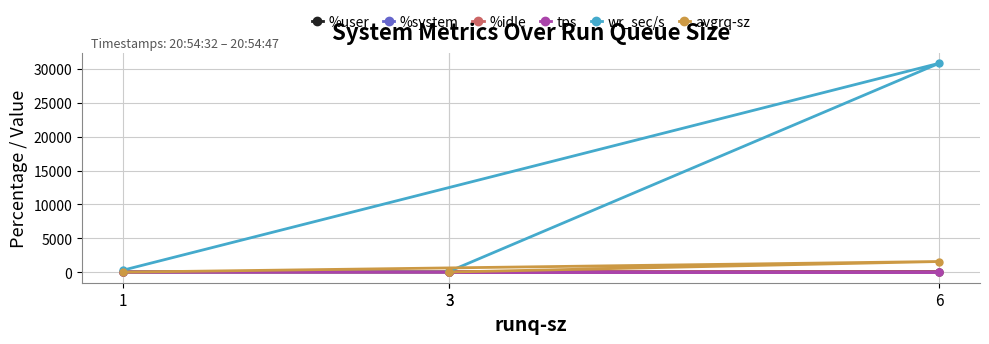

Which label corresponds to the smallest value in the chart?

3